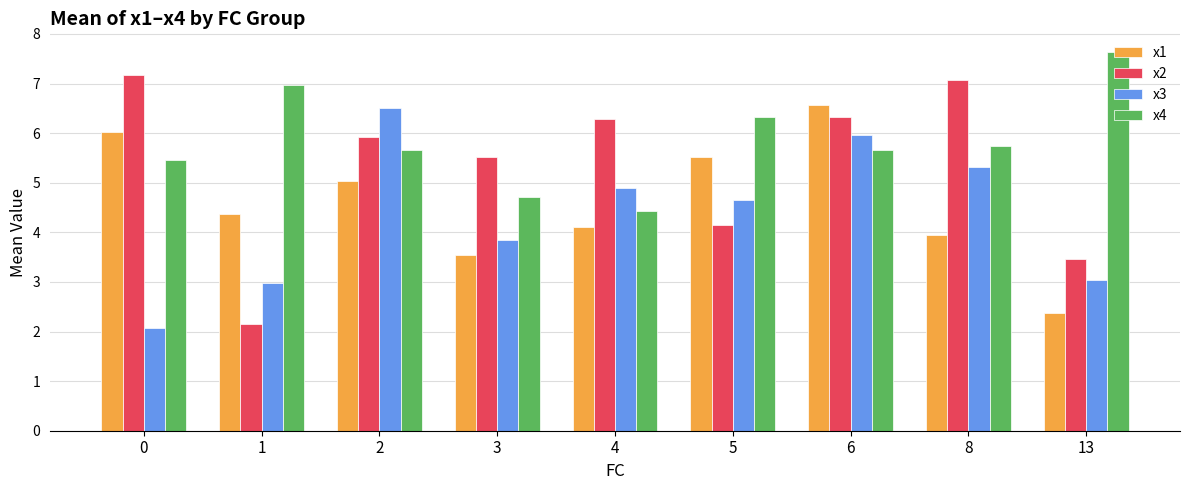

Which series has the widest spread of values?

x2